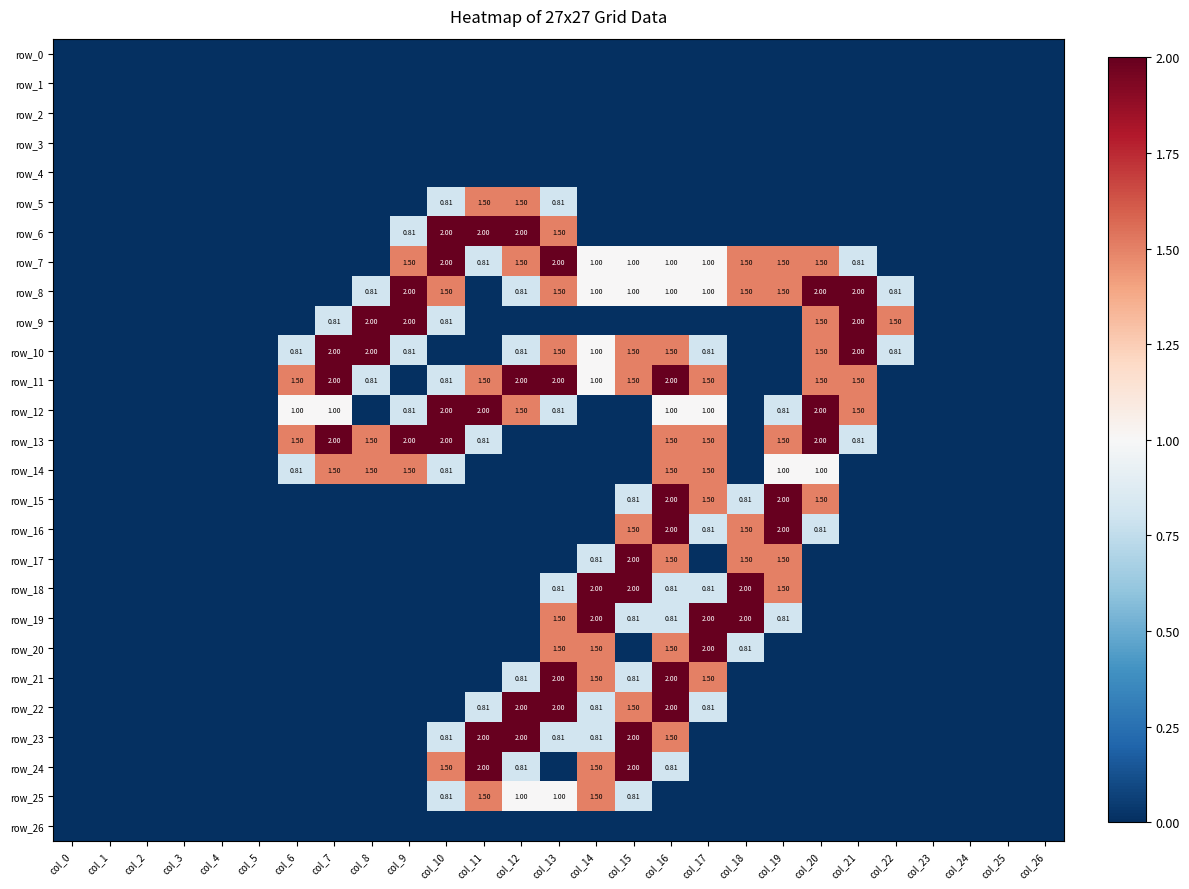

At which category does the chart reach its peak across all series?

col_10